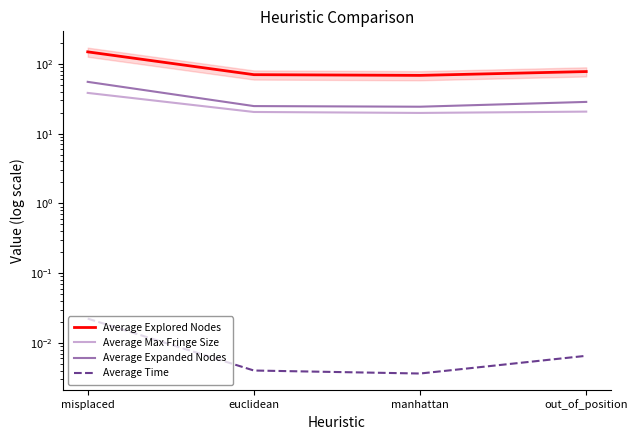

Which series has the widest spread of values?

Average Explored Nodes